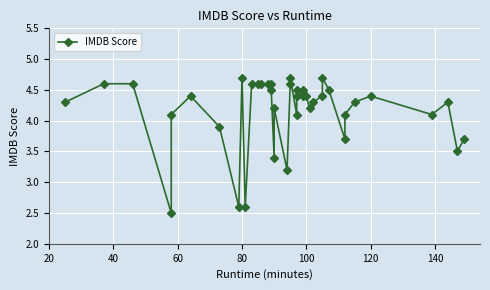

How many data points does each series have?

40